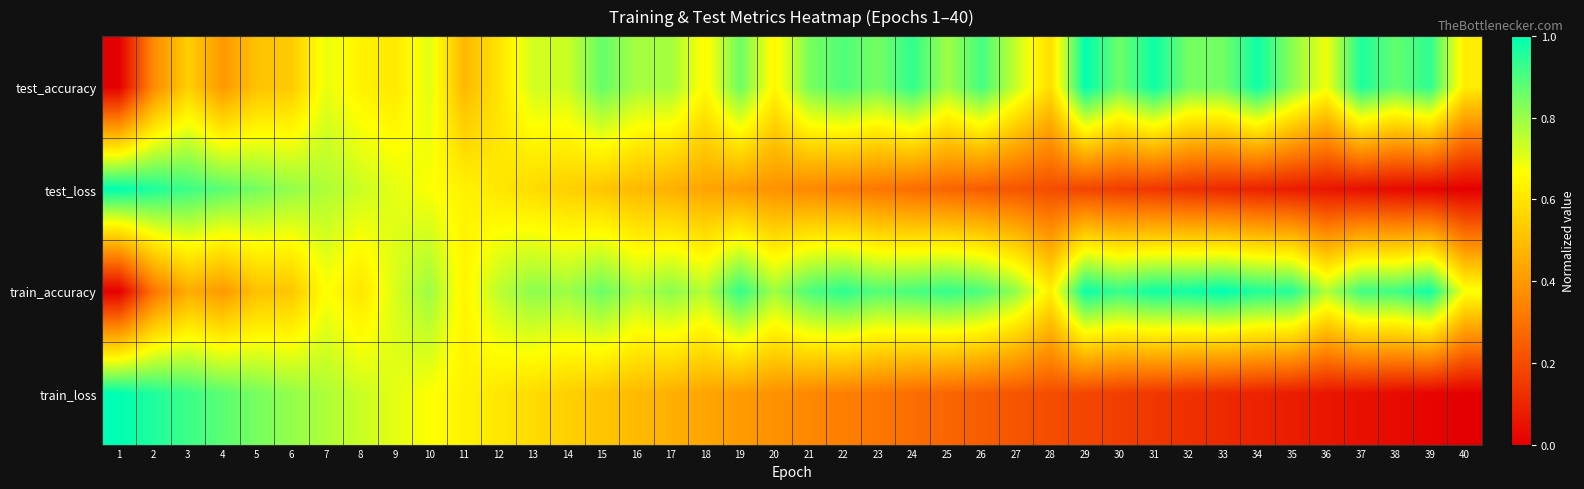

What is the total value across all series at 31?

2.2